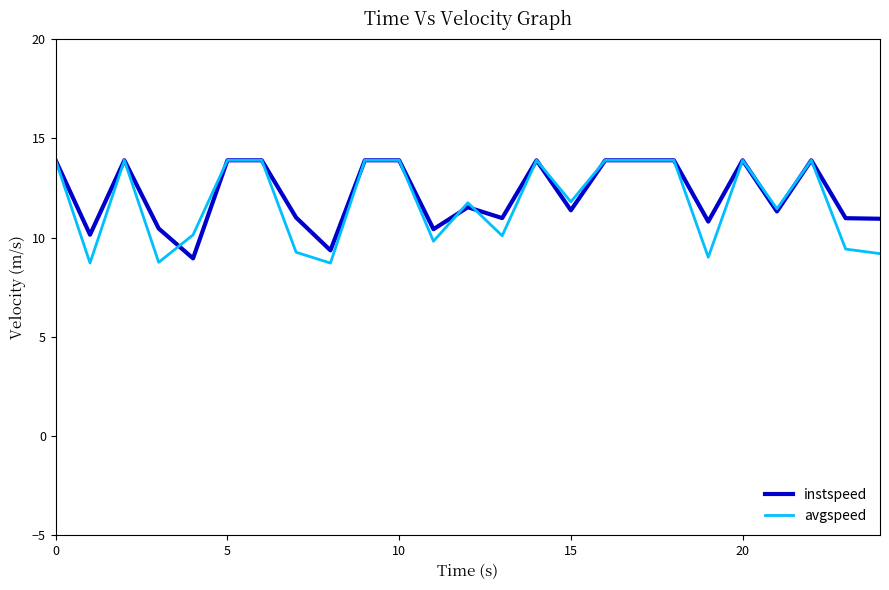

What is the average value of the instspeed series?

12.2